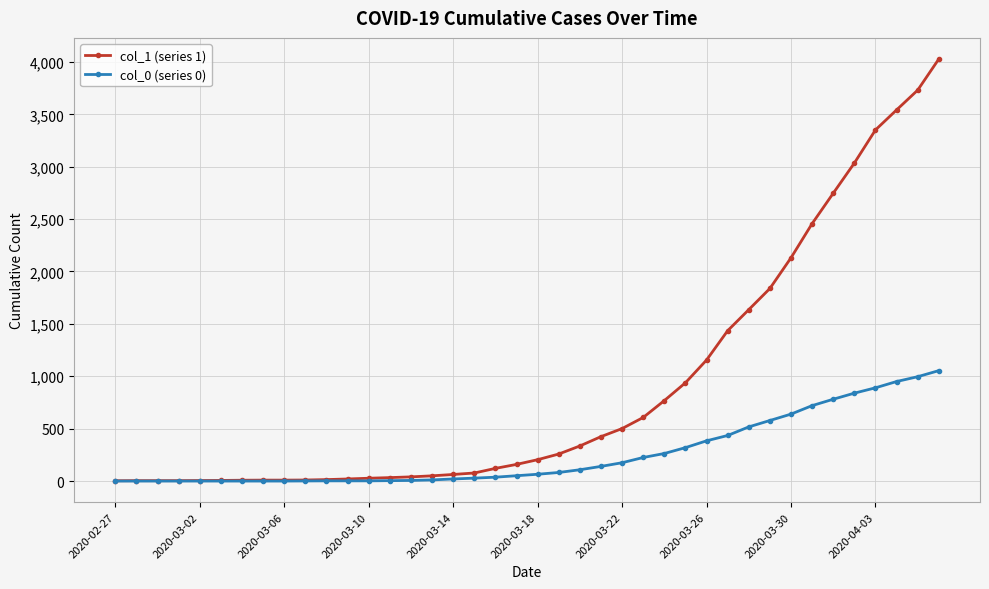

At how many categories does at least one series exceed 3475?

3